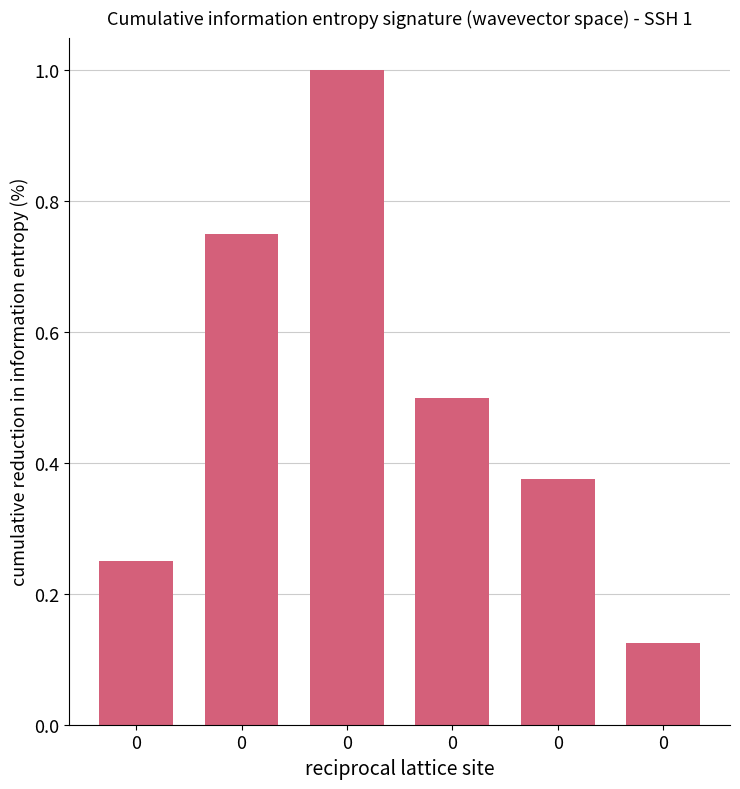

Read the value at 0.

0.1